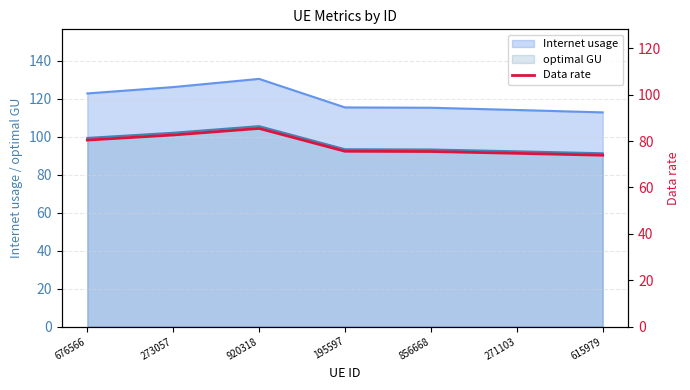

Is it true that the value at 615979 is 73.9?

True